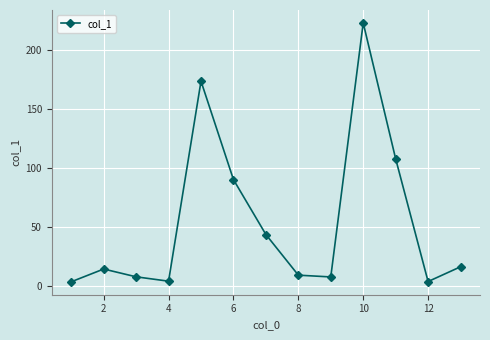

How many interior local peaks (higher than both neighbors) does the data have?

3